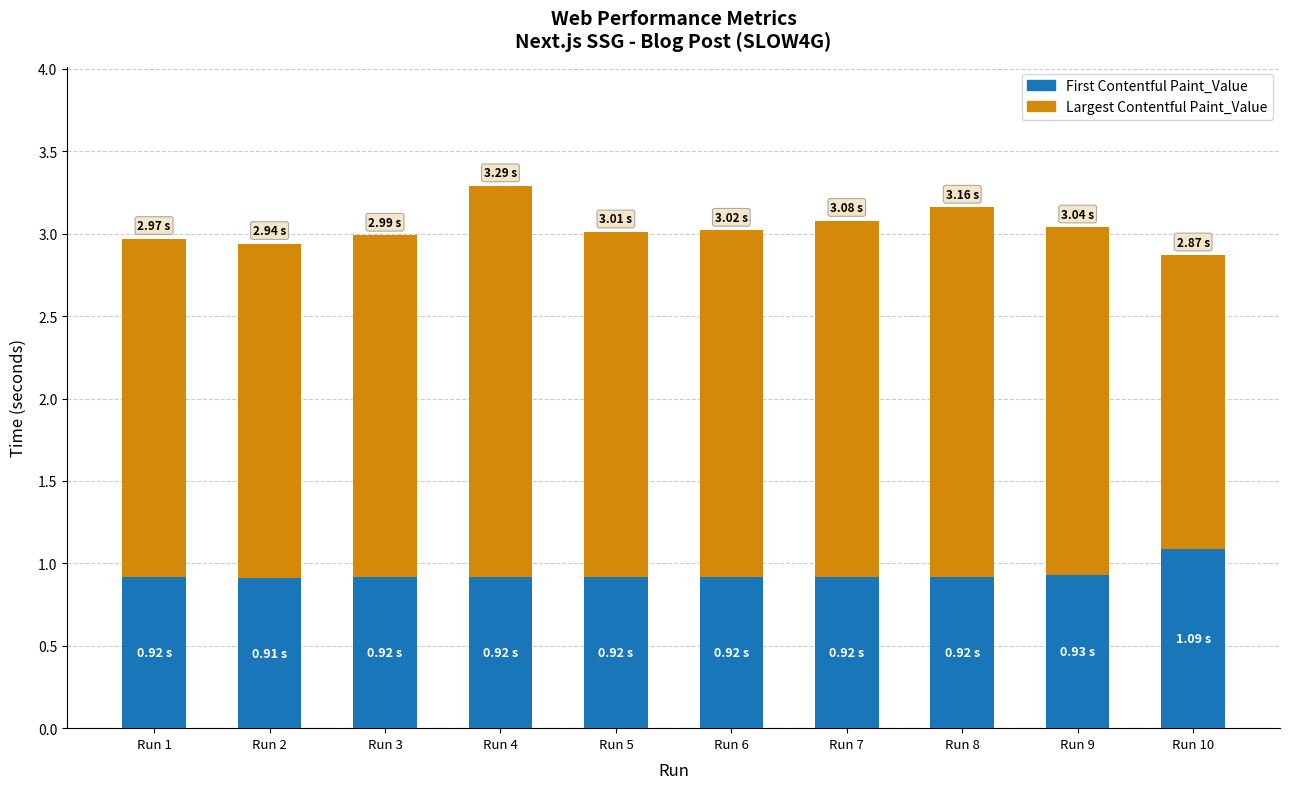

What is the total value across all series at Run 9?

3.0